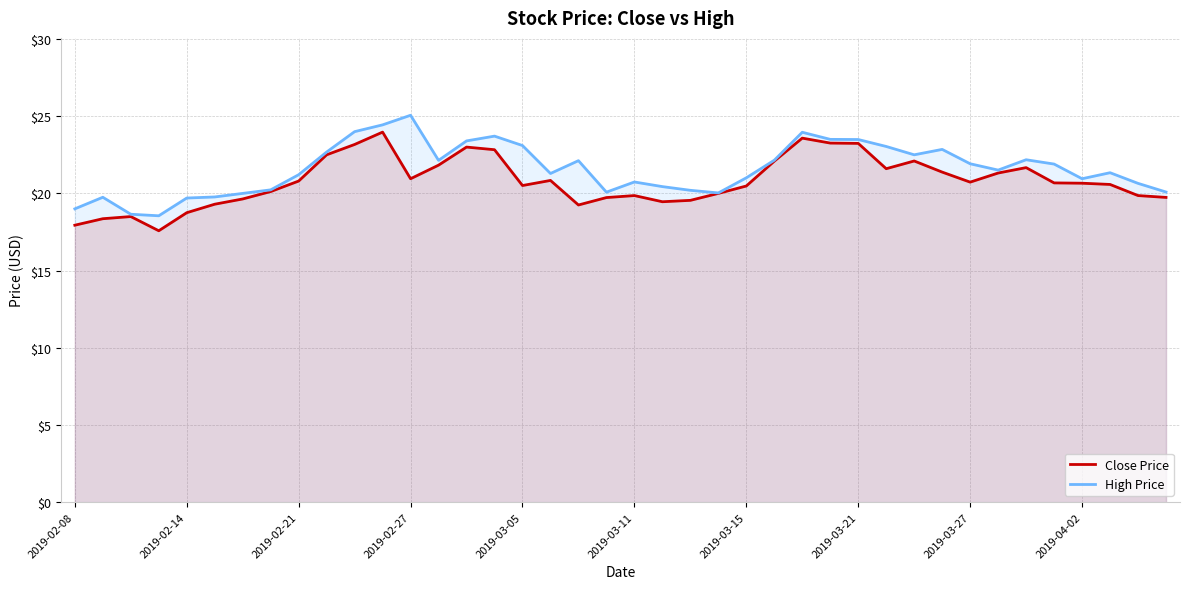

What is the difference between the maximum and minimum values in the Close Price series?

6.4